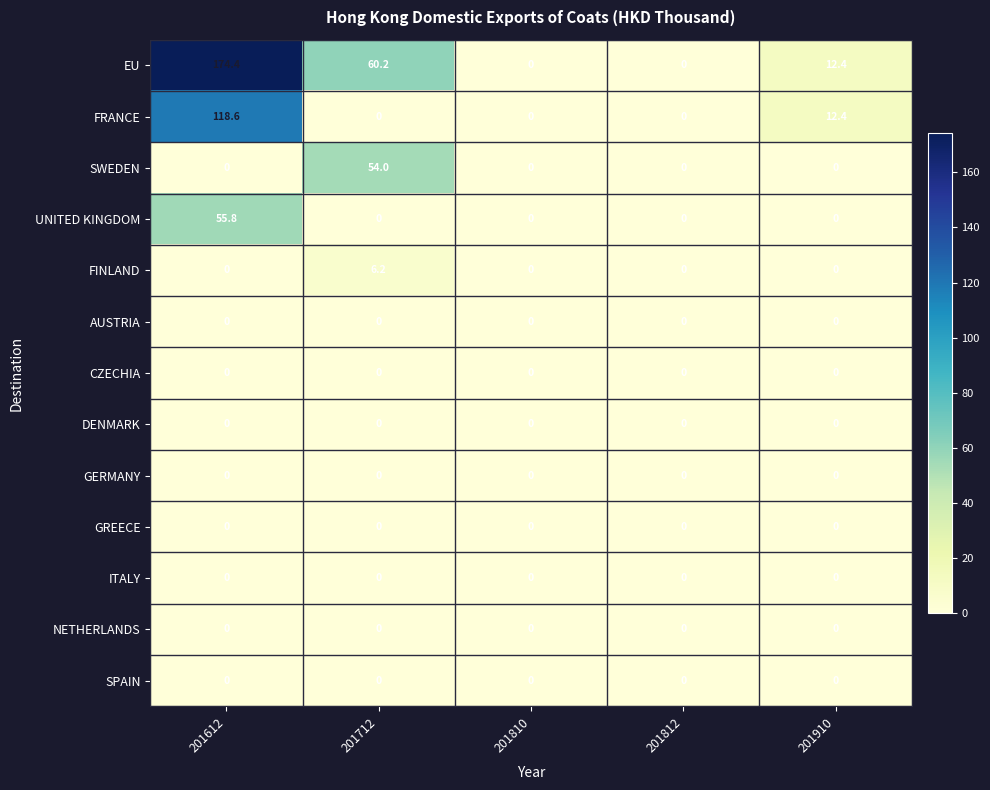

How many data points in FRANCE are above 0?

2